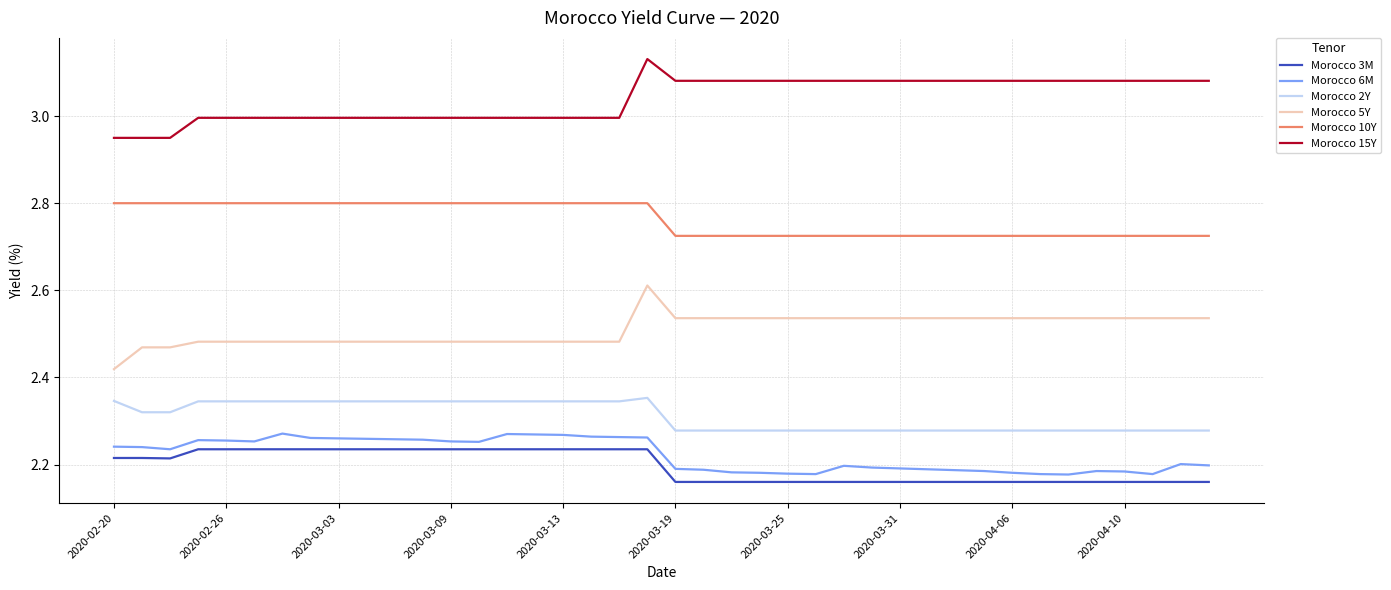

At how many categories does at least one series exceed 2?

40